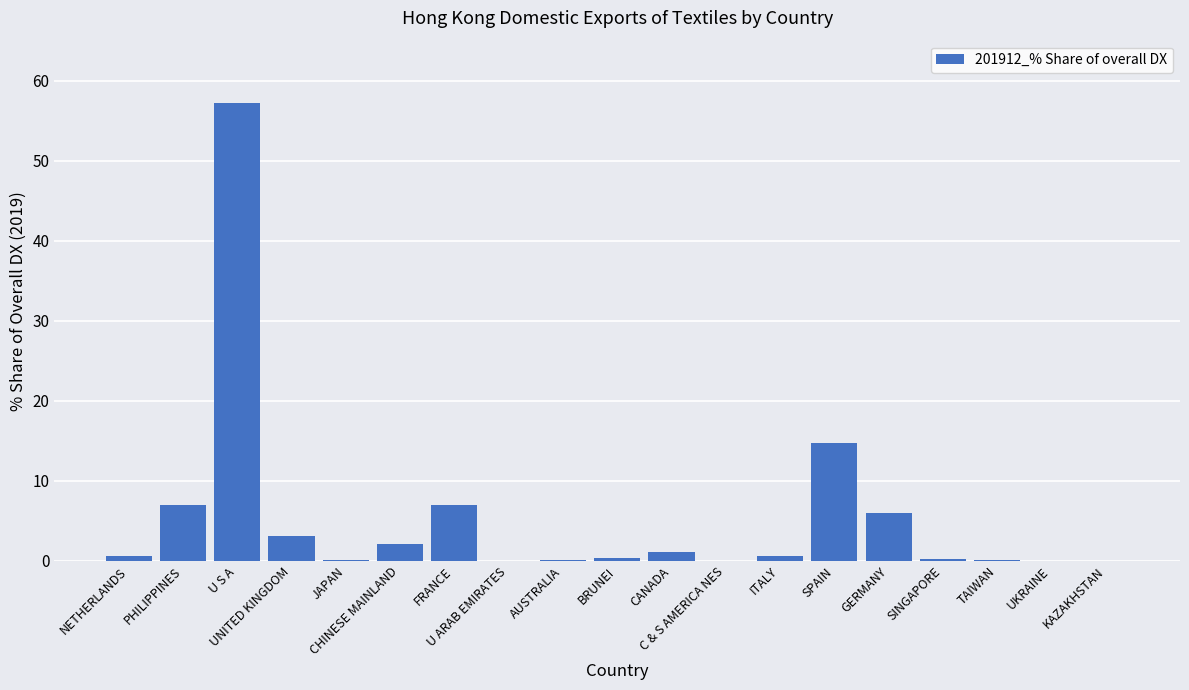

True or false: the data shows 0.0 at UKRAINE.

True